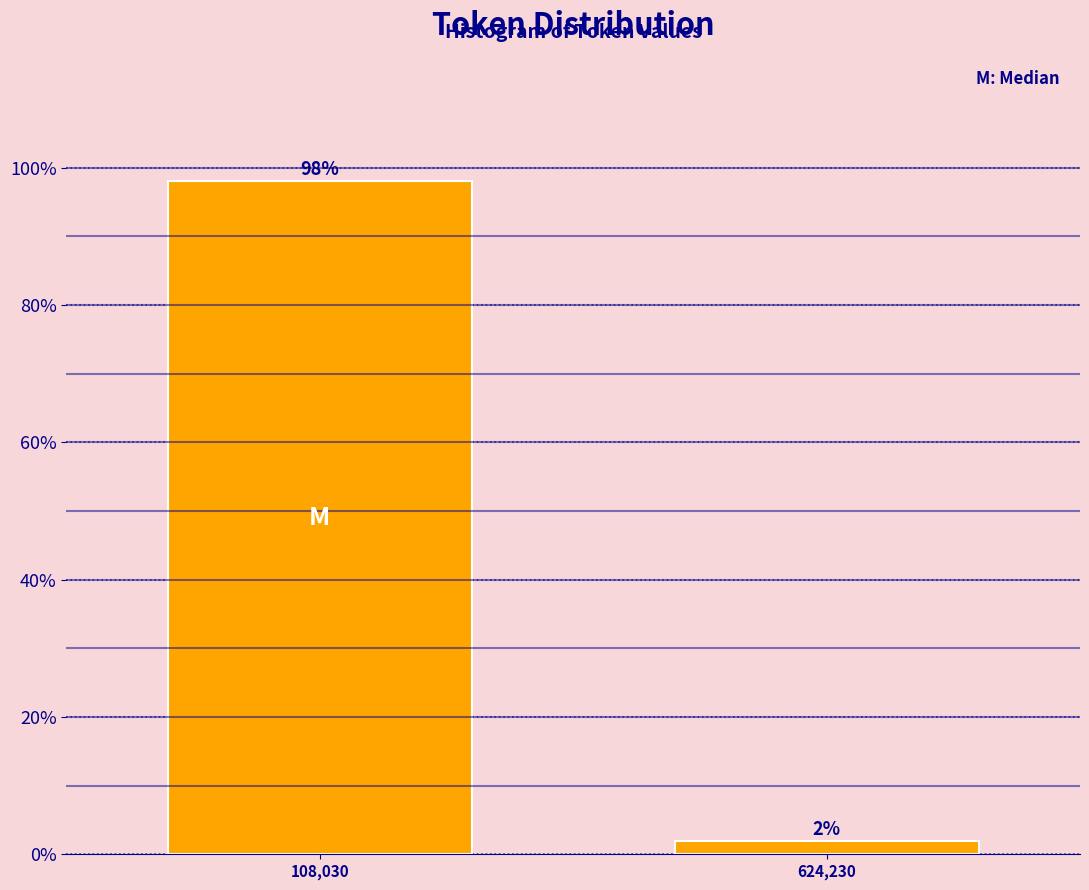

Between 624,230 and 108,030, which is larger?

108,030